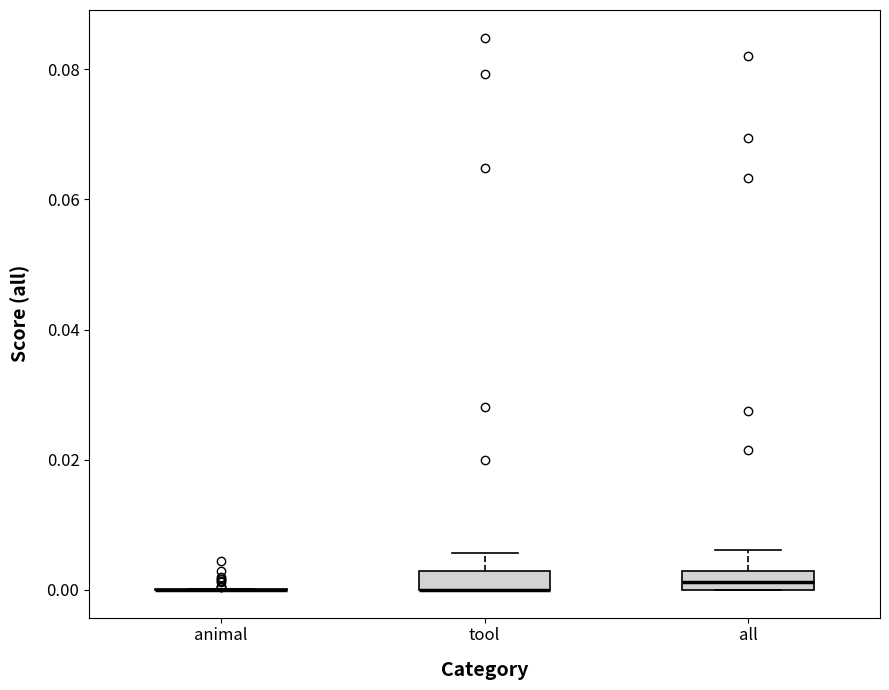

Where does the upper whisker of the box for tool end on the y-axis? The values are not printed on the chart, so give them approximately, as read against the axis.

0.006